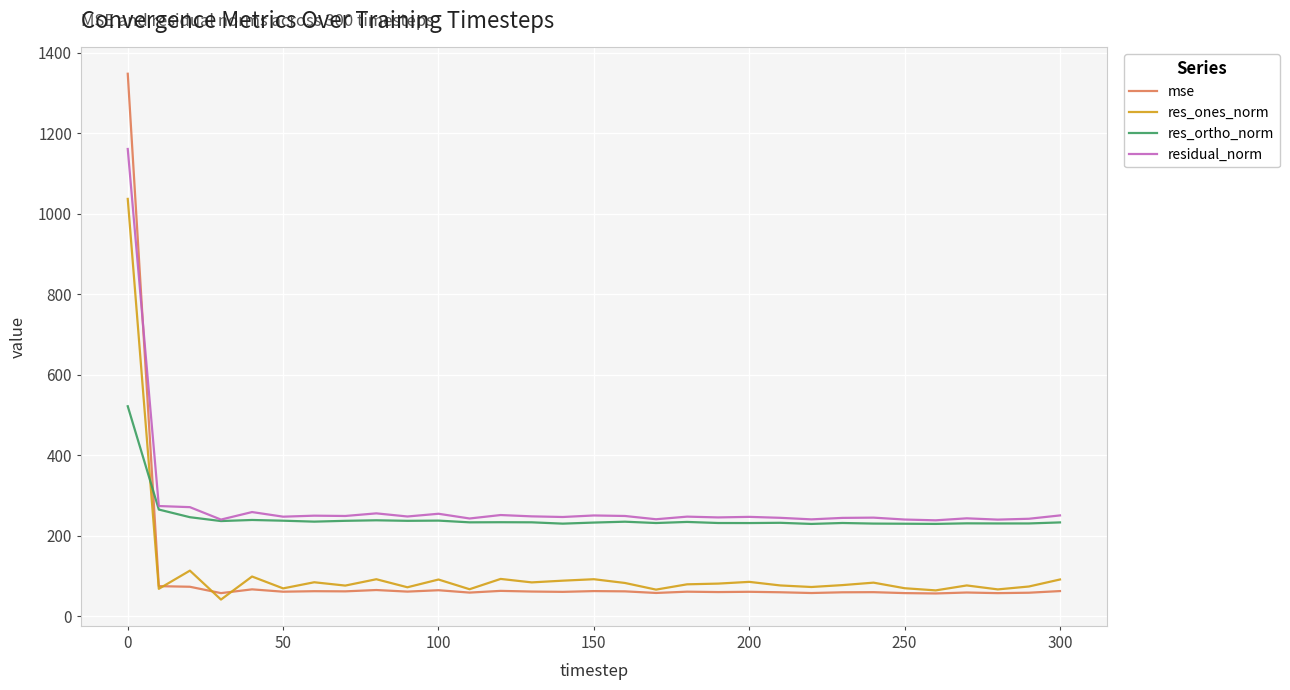

Which series has the widest spread of values?

mse